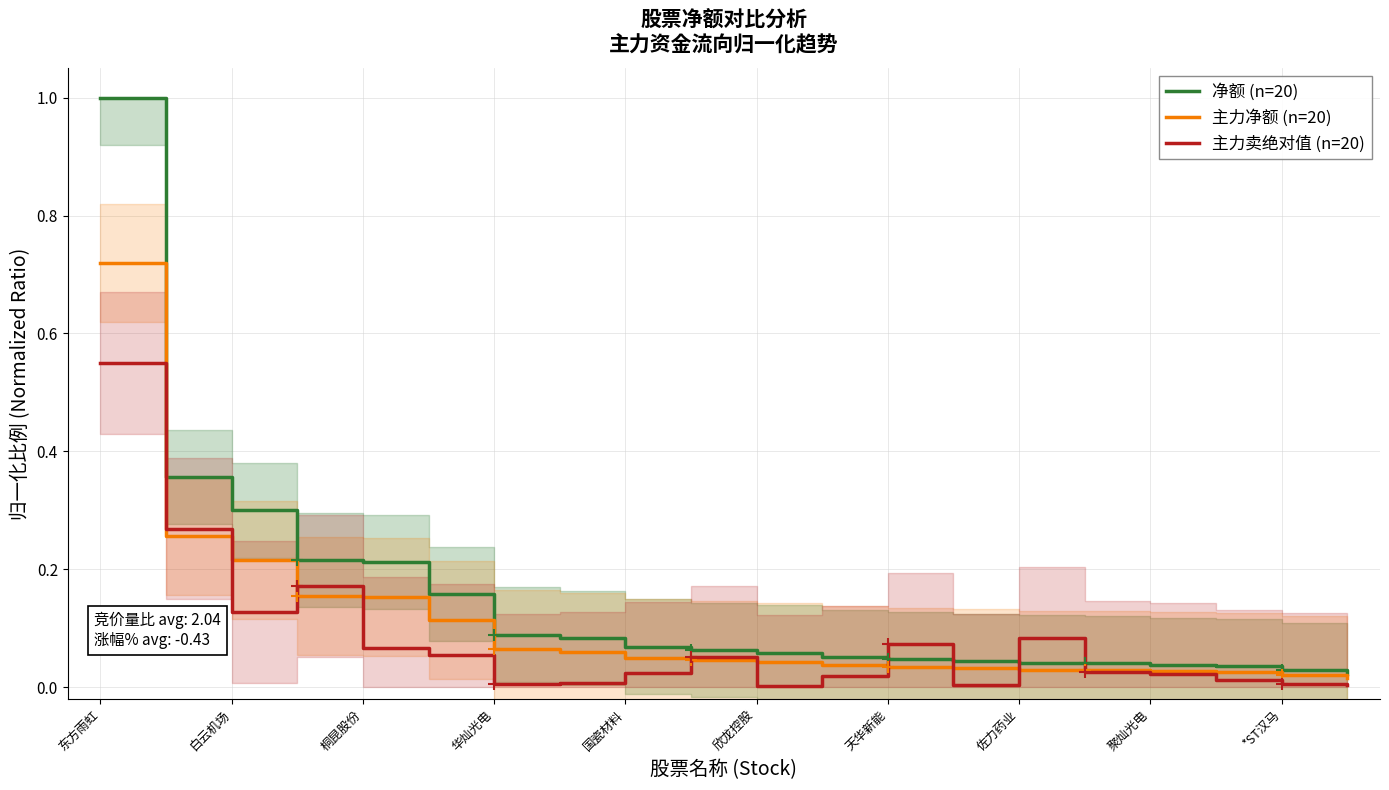

Reading left to right, extract all data points from this chart.

净额 (n=20): 1.0	0.4	0.3	0.2	0.2	0.2	0.1	0.1	0.1	0.1	0.1	0.1	0.0	0.0	0.0	0.0	0.0	0.0	0.0	0.0
主力净额 (n=20): 0.7	0.3	0.2	0.2	0.2	0.1	0.1	0.1	0.0	0.0	0.0	0.0	0.0	0.0	0.0	0.0	0.0	0.0	0.0	0.0
主力卖绝对值 (n=20): 0.6	0.3	0.1	0.2	0.1	0.1	0.0	0.0	0.0	0.1	0.0	0.0	0.1	0.0	0.1	0.0	0.0	0.0	0.0	0.0